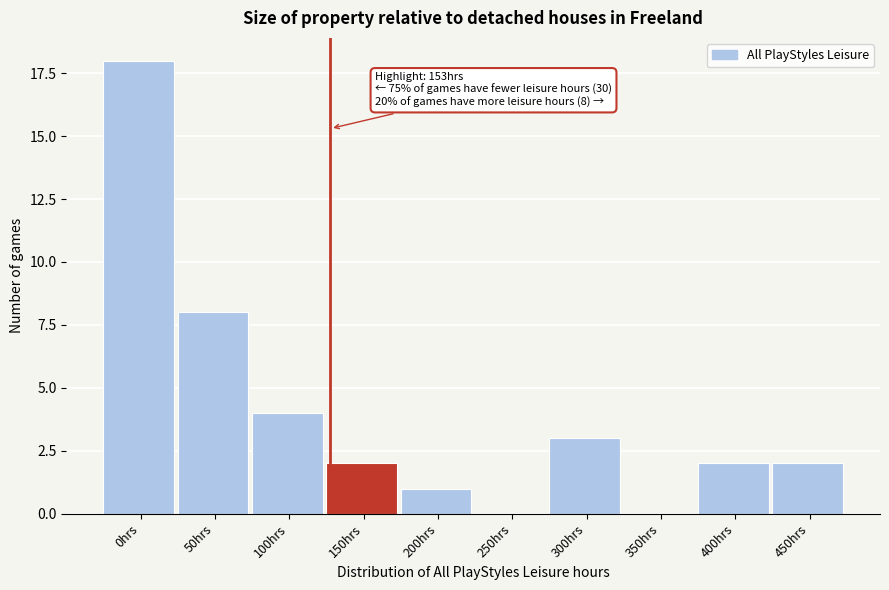

Reading left to right, list all the values displayed in this chart.

0hrs=18	50hrs=8	100hrs=4	150hrs=2	200hrs=1	250hrs=0	300hrs=3	350hrs=0	400hrs=2	450hrs=2